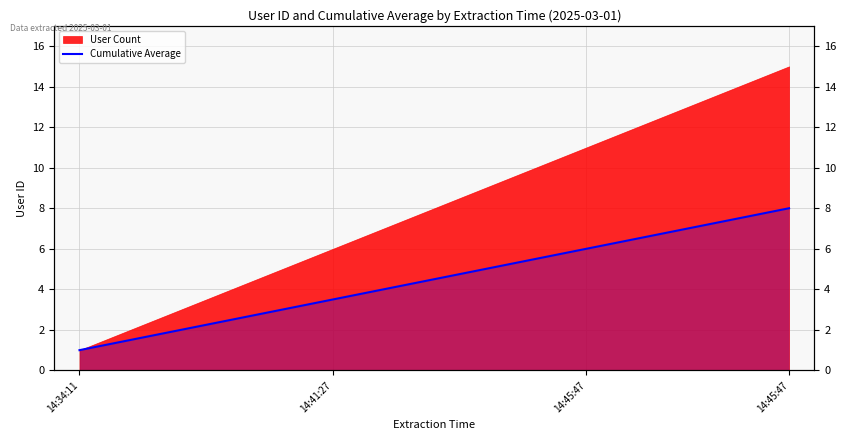

What is the label of the 12th point from the left?

11